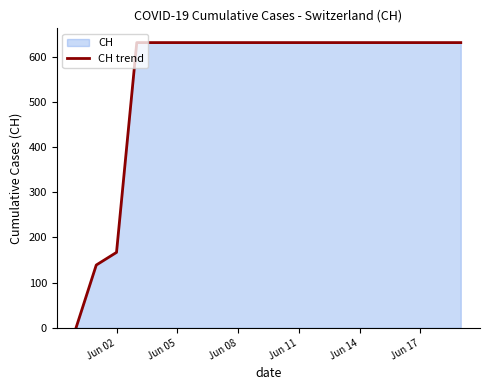

True or false: the data shows 631 at Jun 08.

True